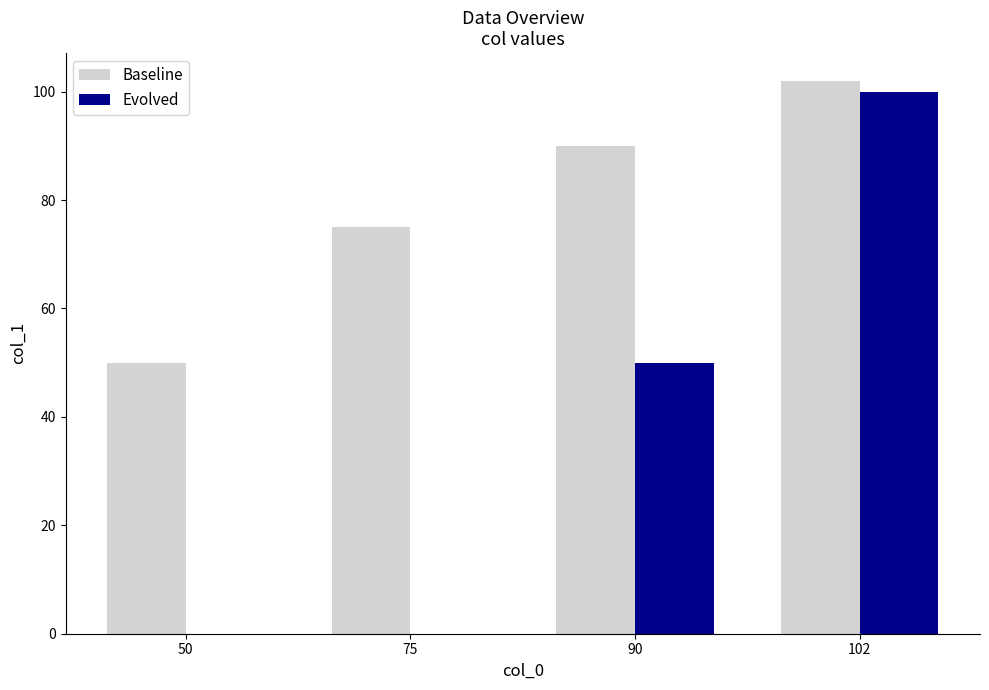

The value of Evolved at 102 is 39. True or false?

False